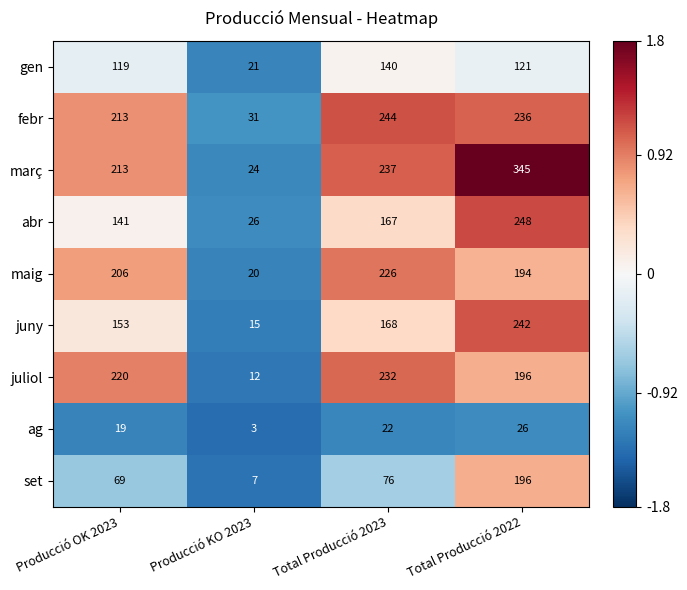

How many ag values are between 19 and 26?

3